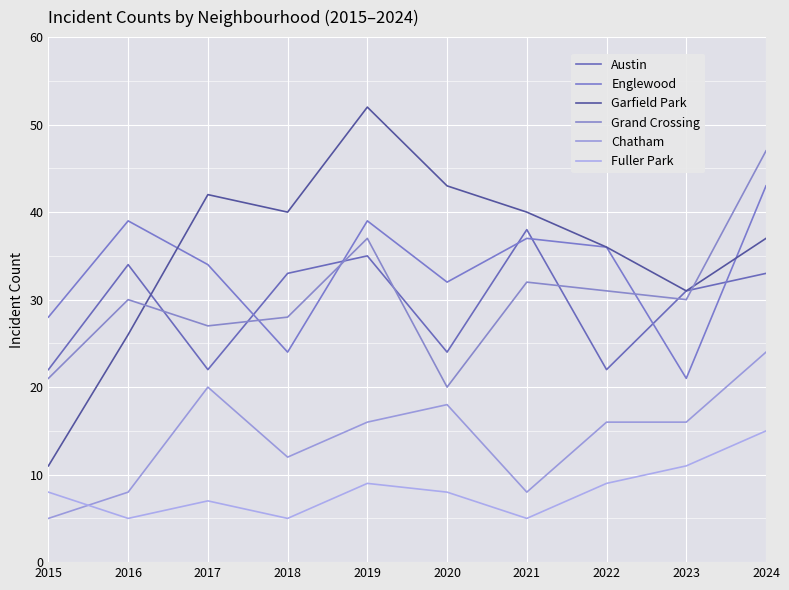

Which series changed the most between 2019 and 2023?

Garfield Park